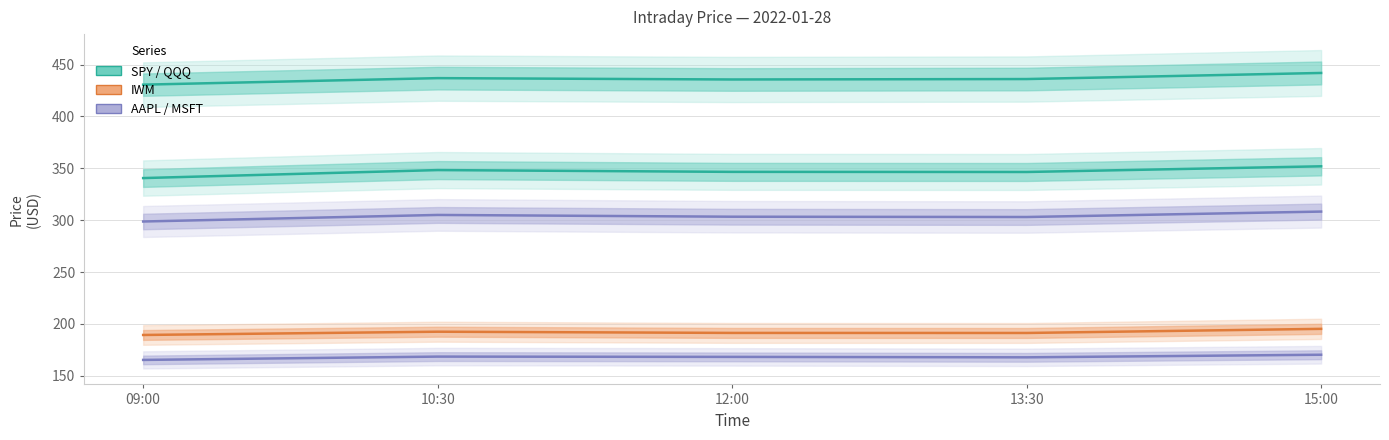

At which category does AAPL reach its first local peak?

10:30